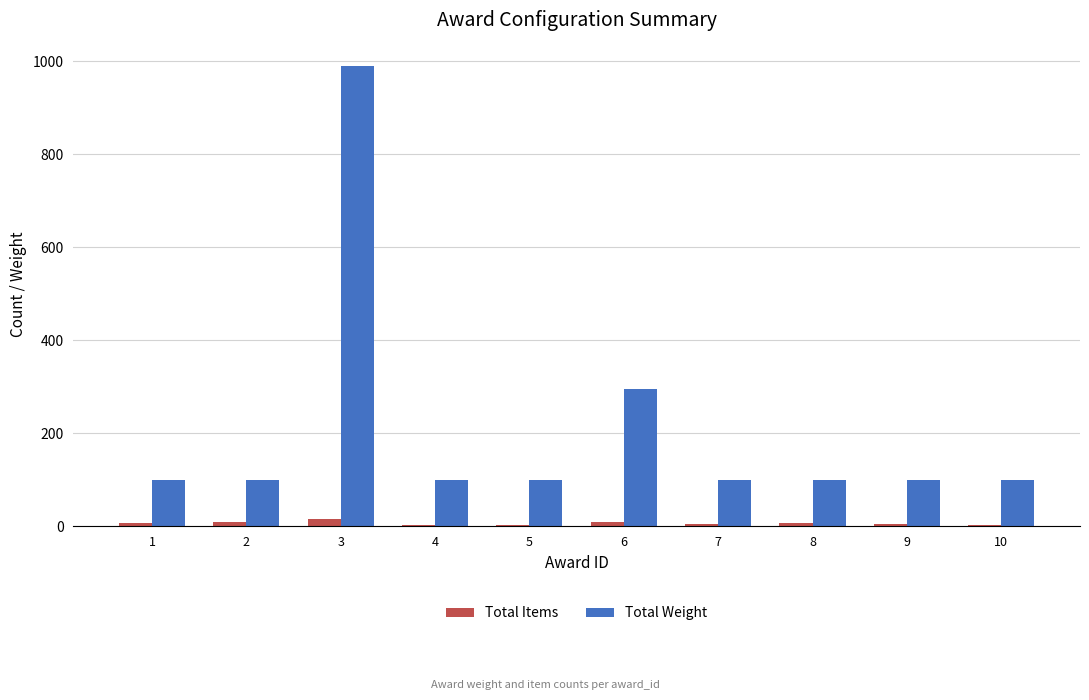

Which series has the widest spread of values?

Total Weight